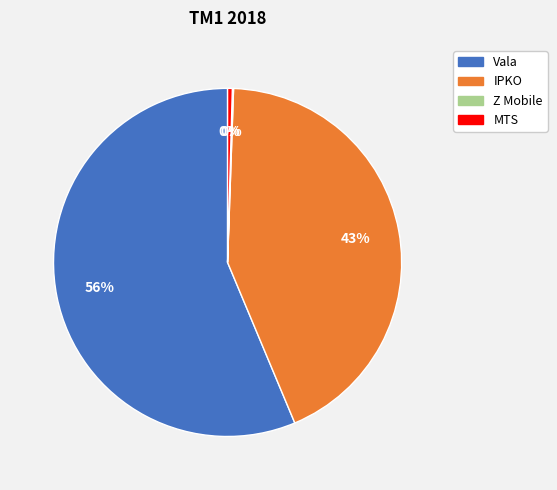

Which category has the biggest portion of the pie?

Vala